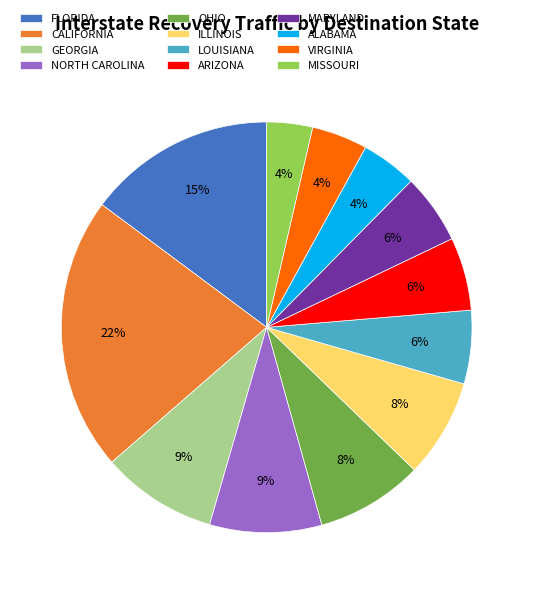

Do CALIFORNIA and FLORIDA together represent more than half of the pie?

No